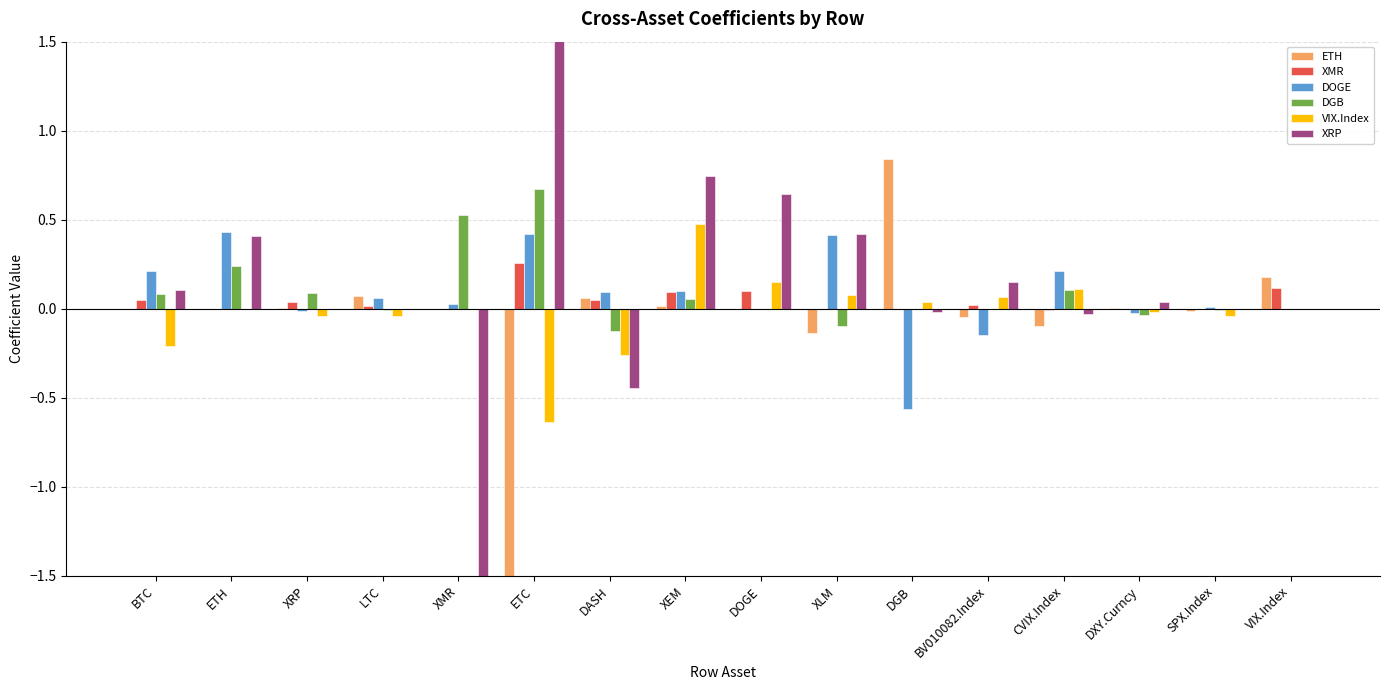

What is the average value of the ETH series?

-0.1